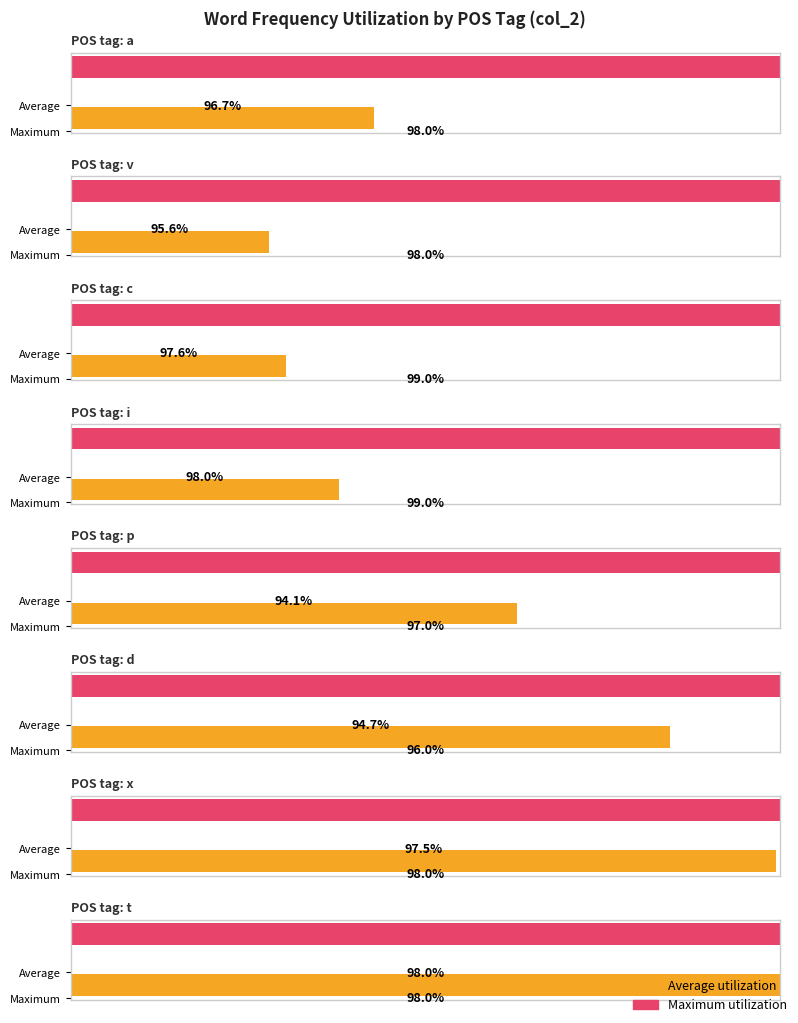

What is the label of the 3rd bar from the right?

p